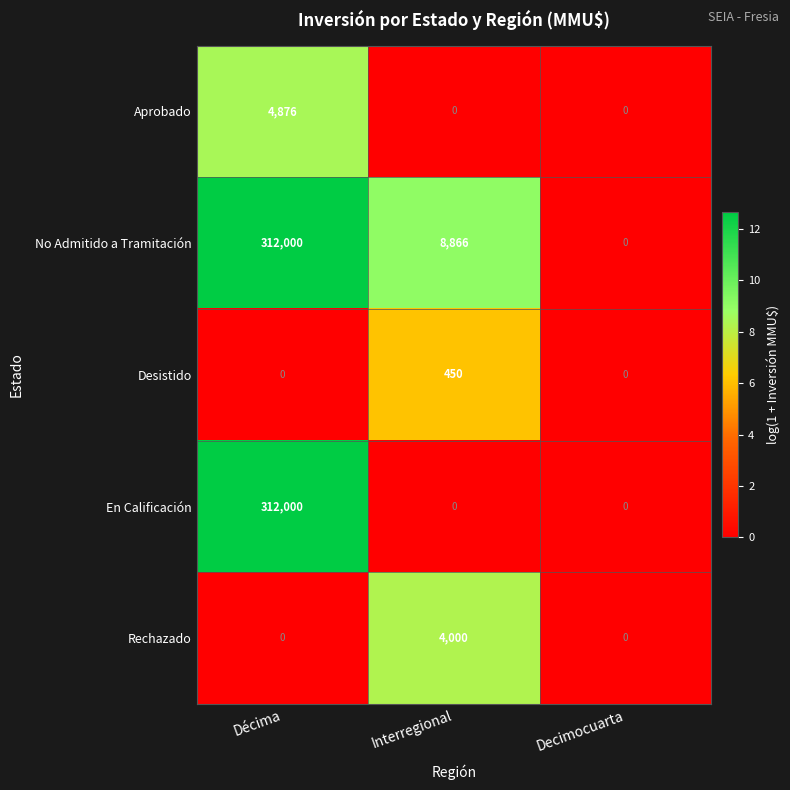

Between Interregional and Decimocuarta, which series saw the biggest shift?

No Admitido a Tramitación